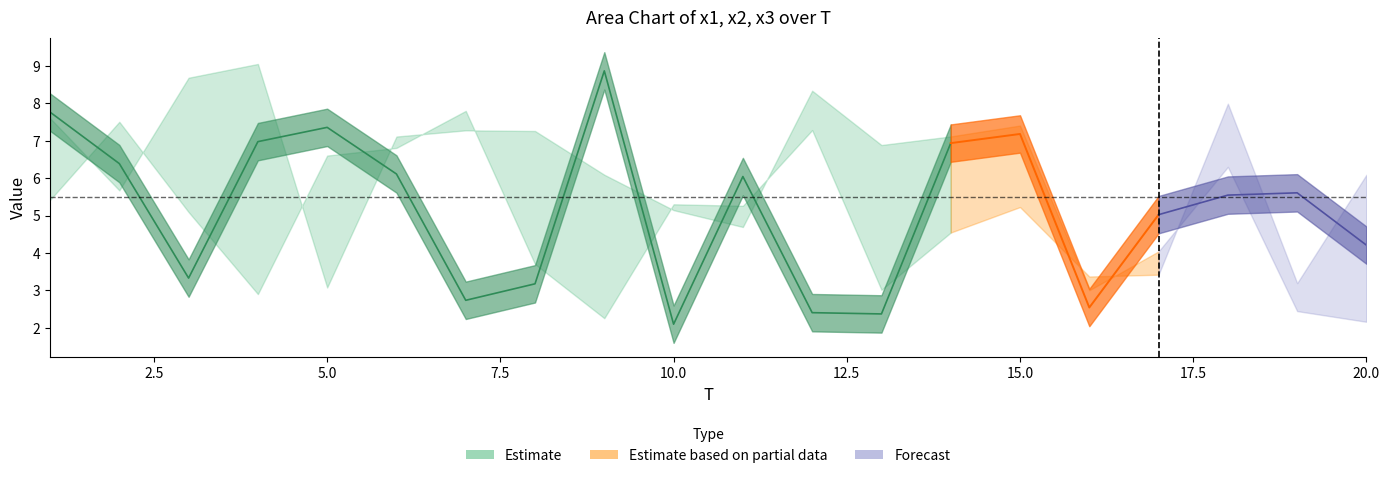

What is the average value of the x2 series?

5.1